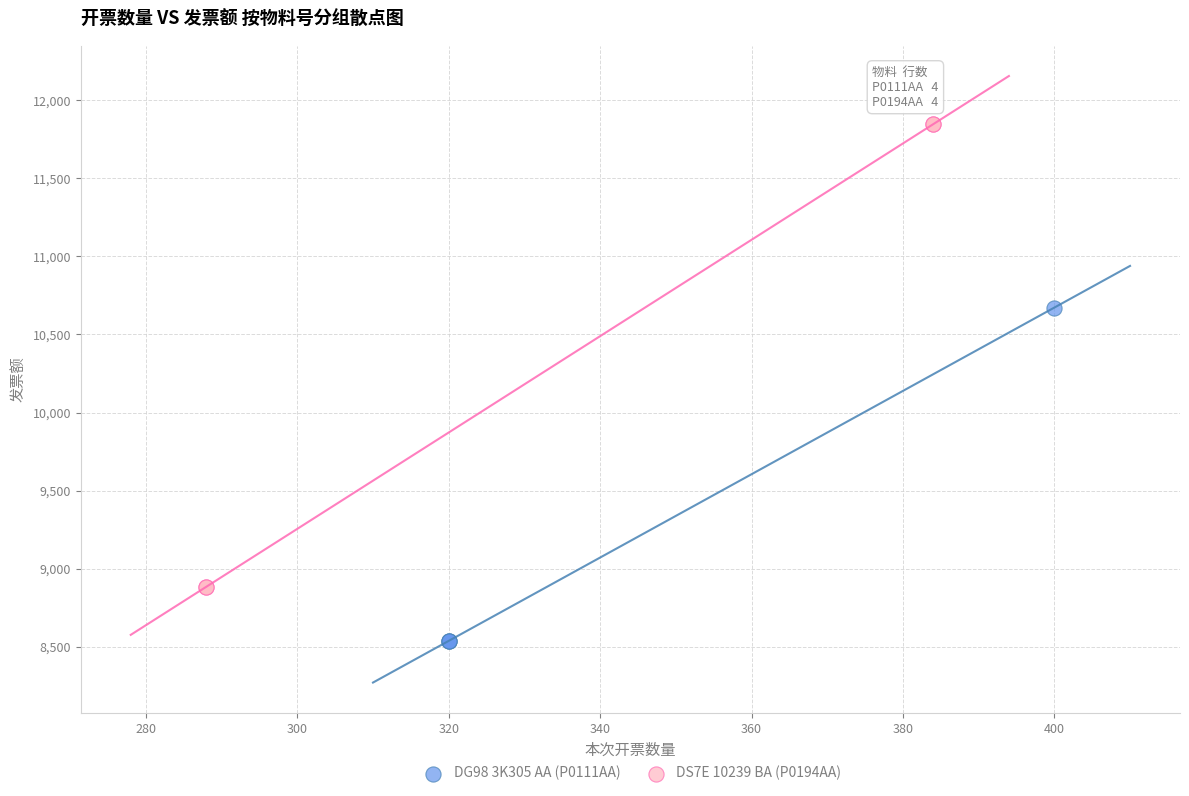

Which series has the widest spread of Y values?

DS7E 10239 BA (P0194AA)